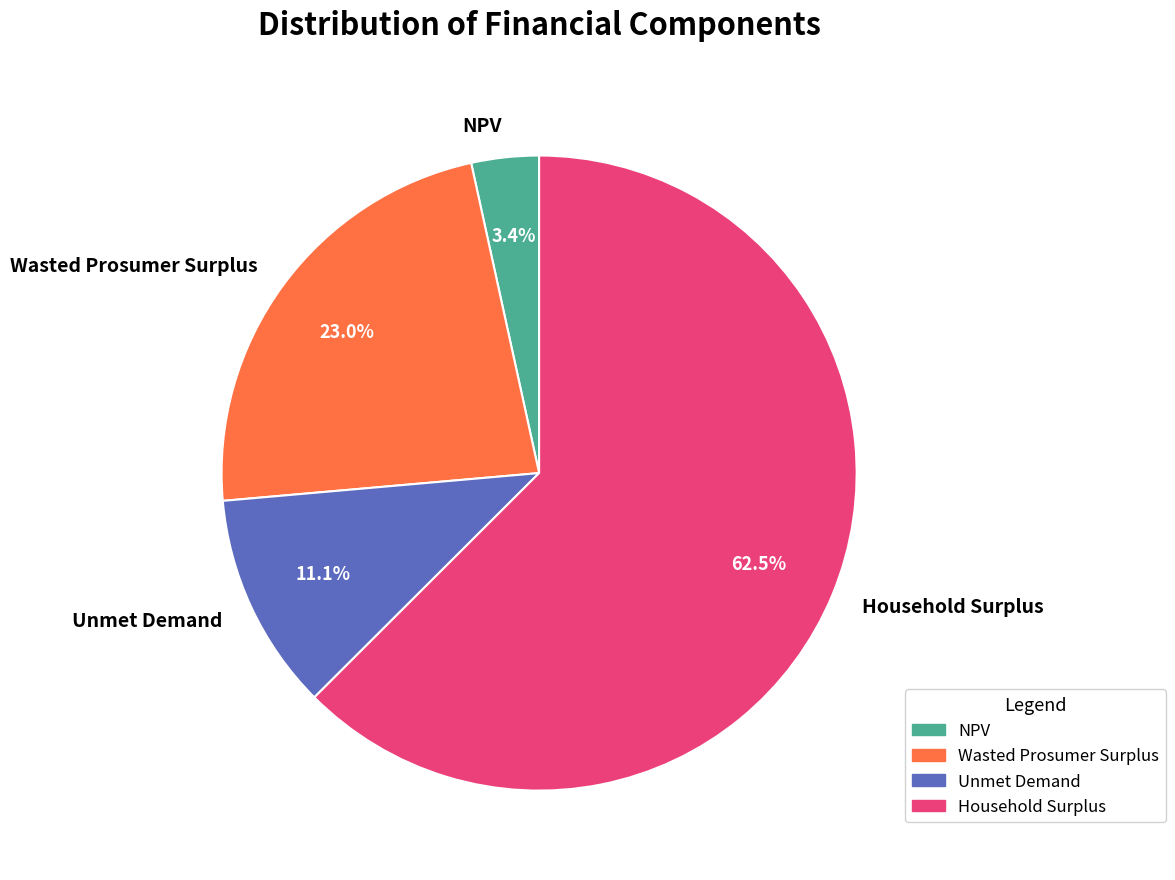

What is the ratio of the value at NPV to the value at Unmet Demand?

0.3